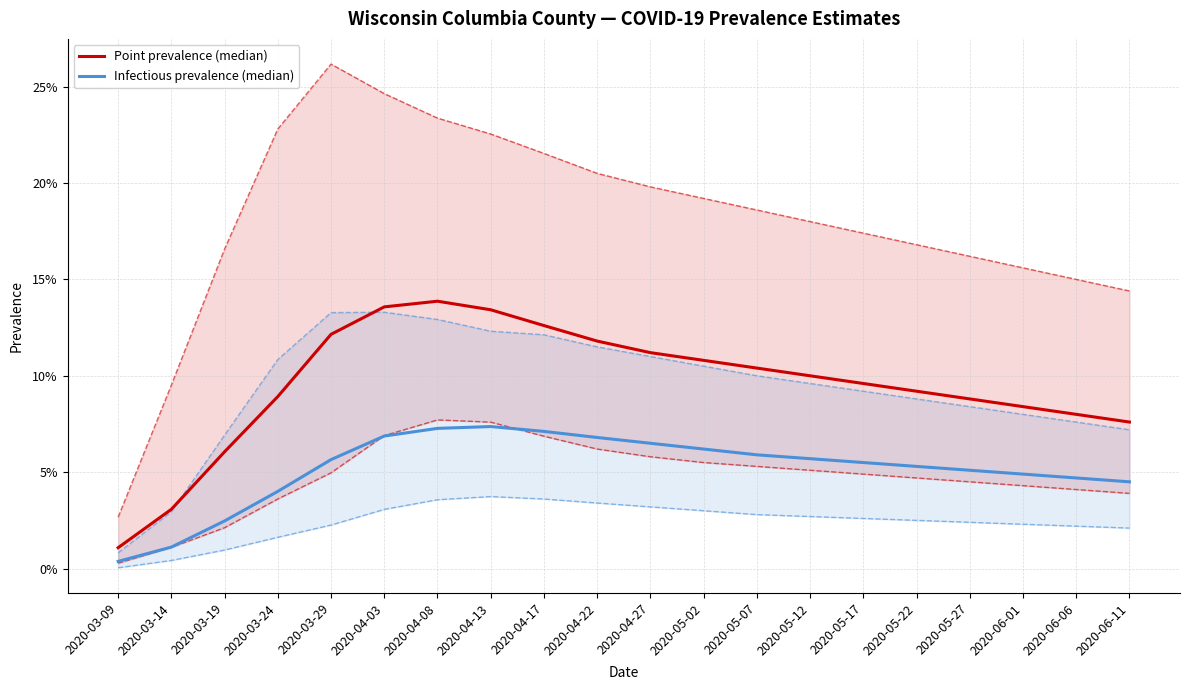

What is the difference between the second highest and minimum values in the Infectious prevalence (median) series?

0.1